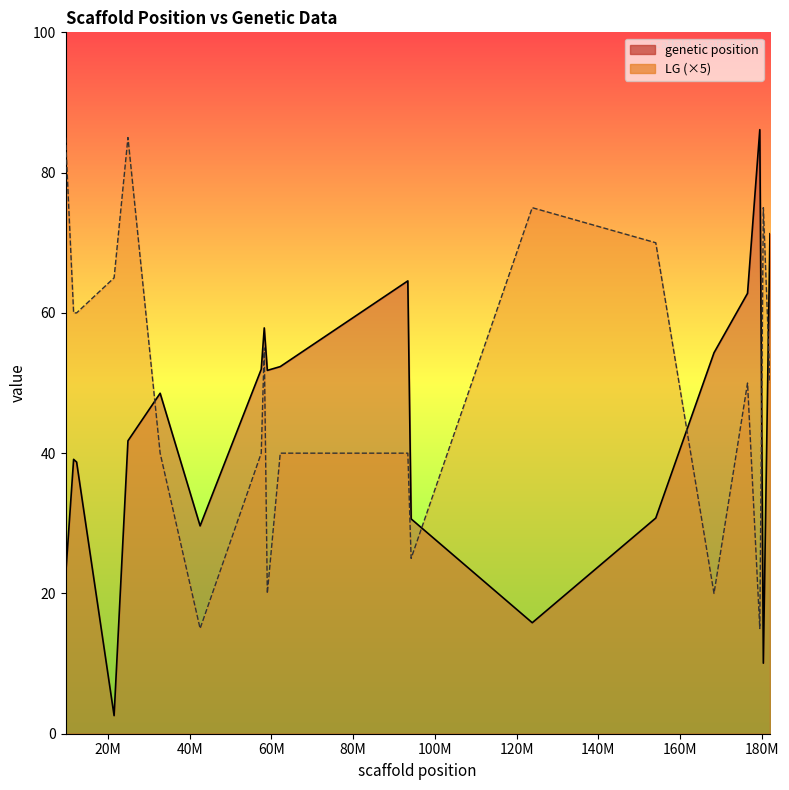

List the labels in order of genetic position value, largest first.

179517813, 182003374, 93369764, 176513610, 58227062, 168309323, 62144317, 57491996, 58980469, 32744263, 24866778, 11567978, 12301162, 154055418, 94179388, 42527221, 9589036, 123819922, 180382616, 21475180